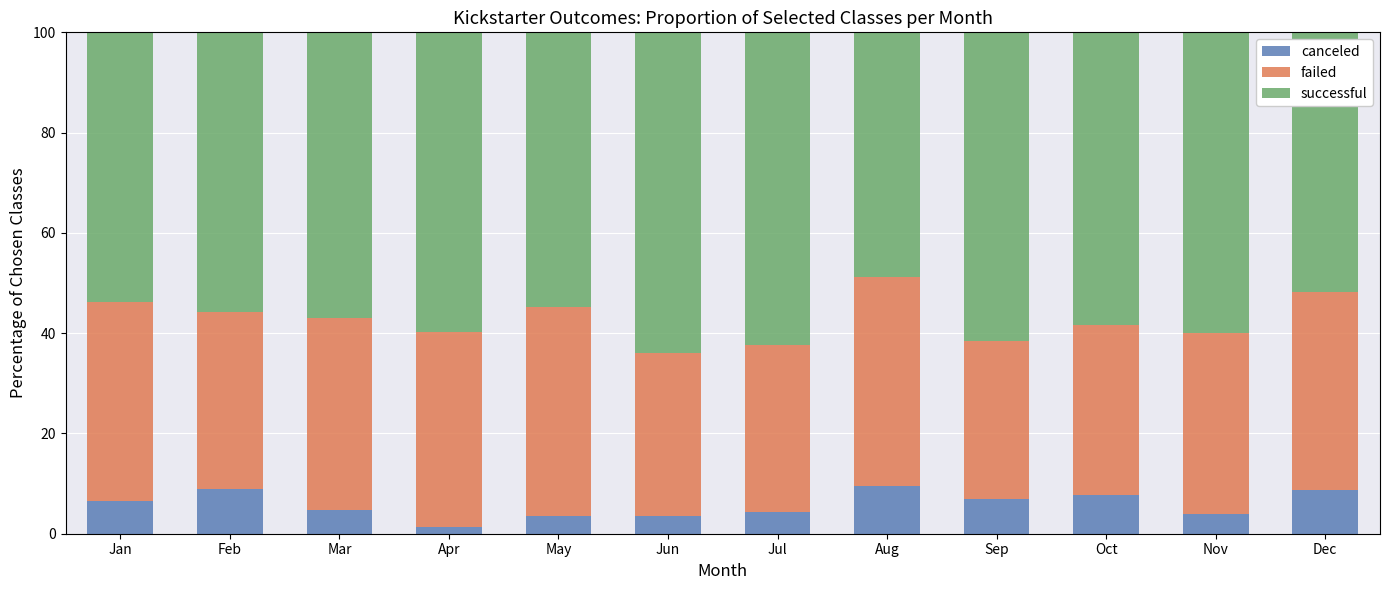

What is the total value across all series at Aug?

100.0